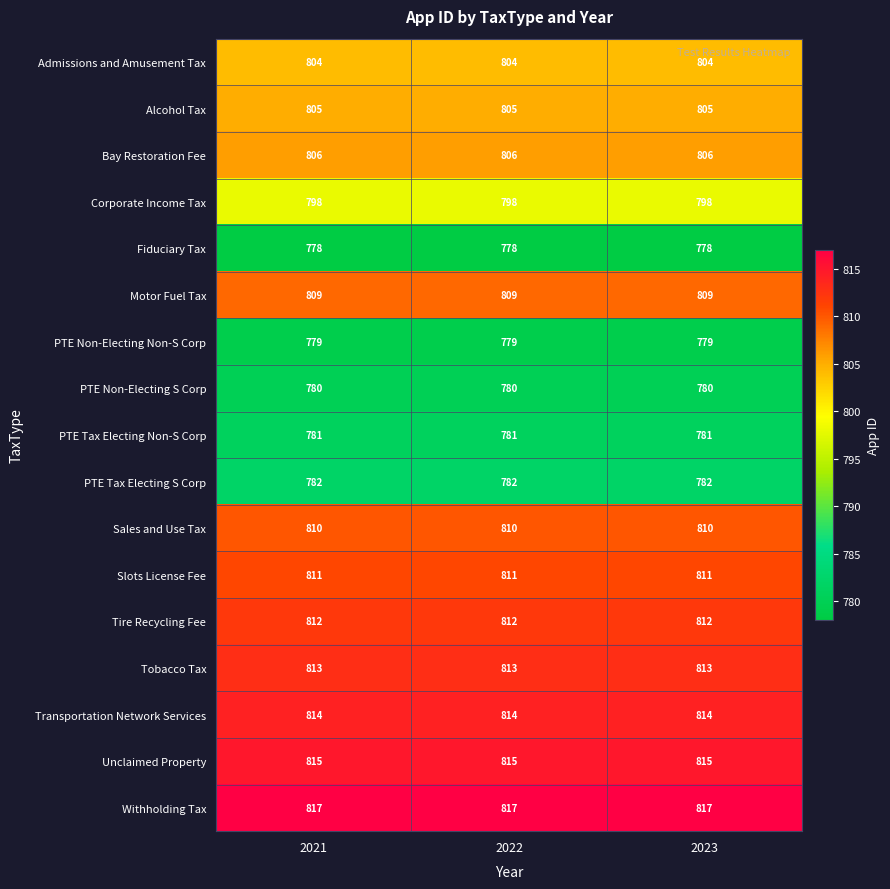

What is the total value across all series at 2021?

13614